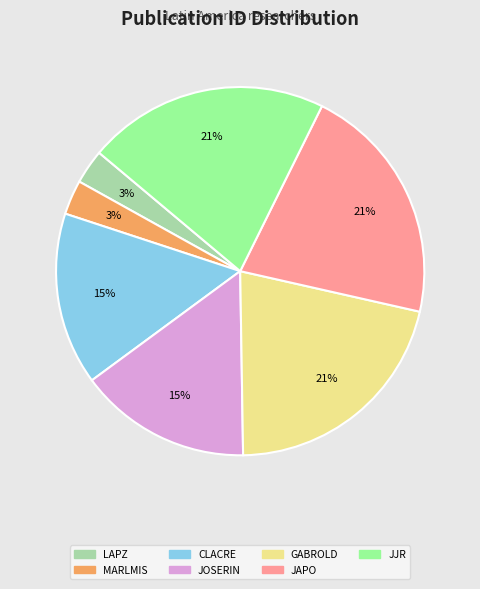

To the nearest percent, what is the difference between the largest and smallest slice percentages?

18%